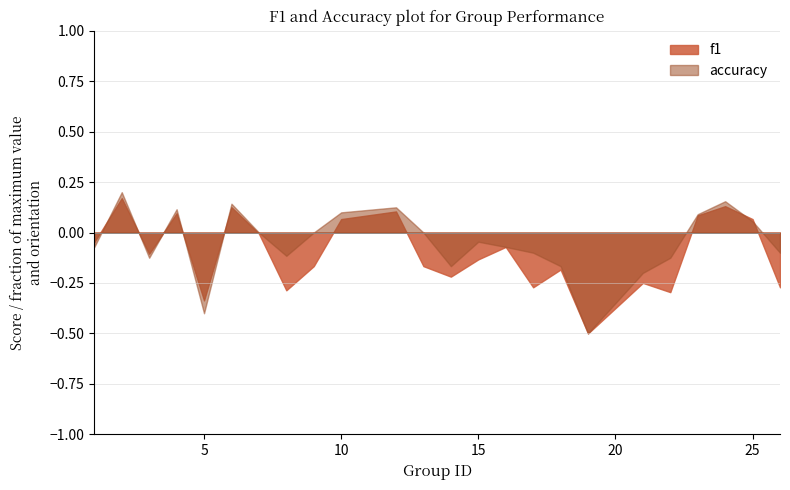

What is the minimum value for f1?

-0.5